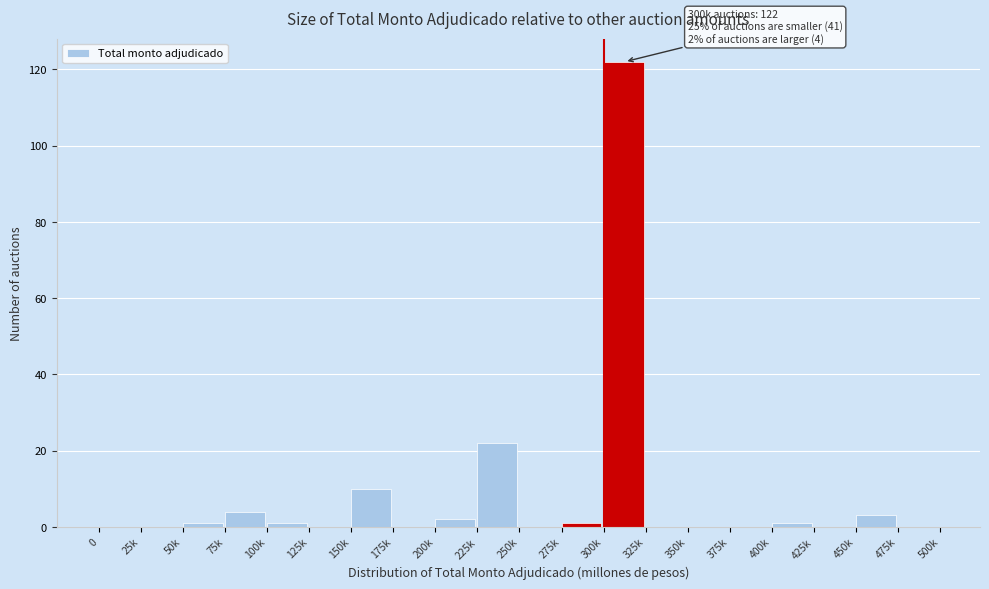

Reading left to right, what are all the values shown in this chart?

0=0	25k=0	50k=1	75k=4	100k=1	125k=0	150k=10	175k=0	200k=2	225k=22	250k=0	275k=1	300k=122	325k=0	350k=0	375k=0	400k=1	425k=0	450k=3	475k=0